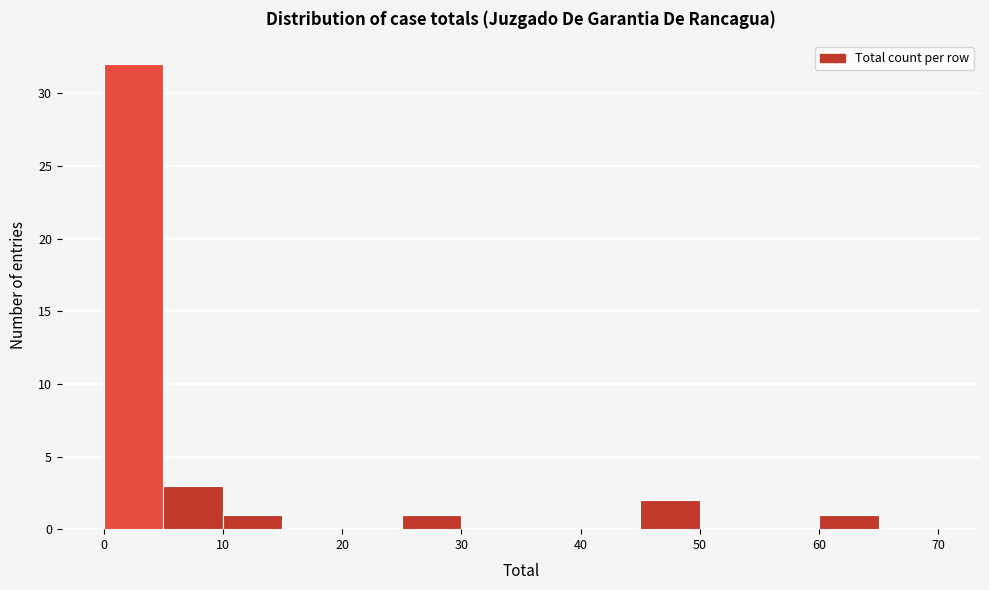

Reading left to right, list every bar in this chart as the range it spans on the x-axis followed by its height. The values are not printed on the chart, so give them approximately, as read against the axis.

0 to 5: 32
5 to 10: 3
10 to 15: 1
15 to 20: 0
20 to 25: 0
25 to 30: 1
30 to 35: 0
35 to 40: 0
40 to 45: 0
45 to 50: 2
50 to 55: 0
55 to 60: 0
60 to 65: 1
65 to 70: 0